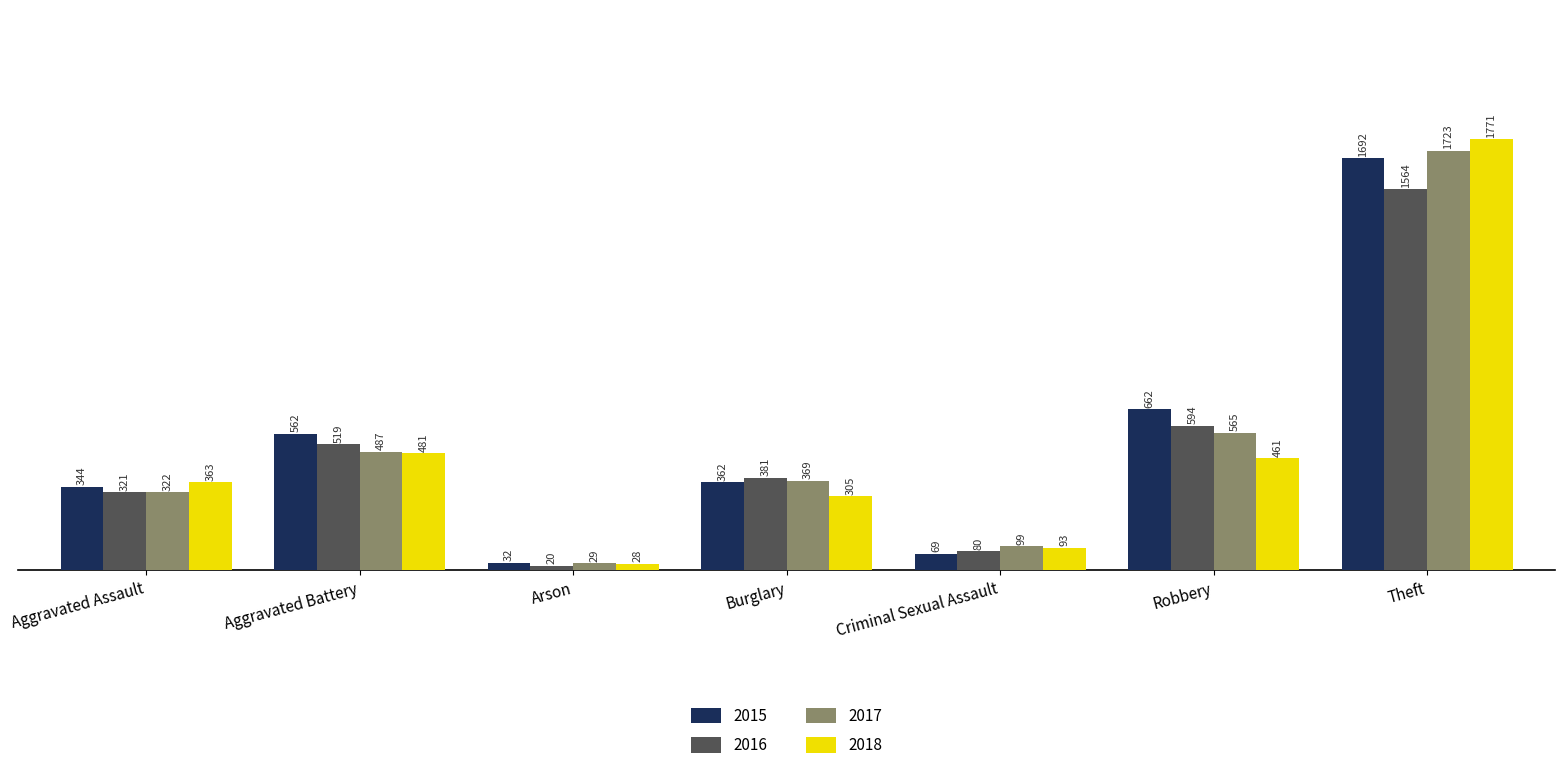

True or false: 2016 has a value of 594 at Robbery.

True